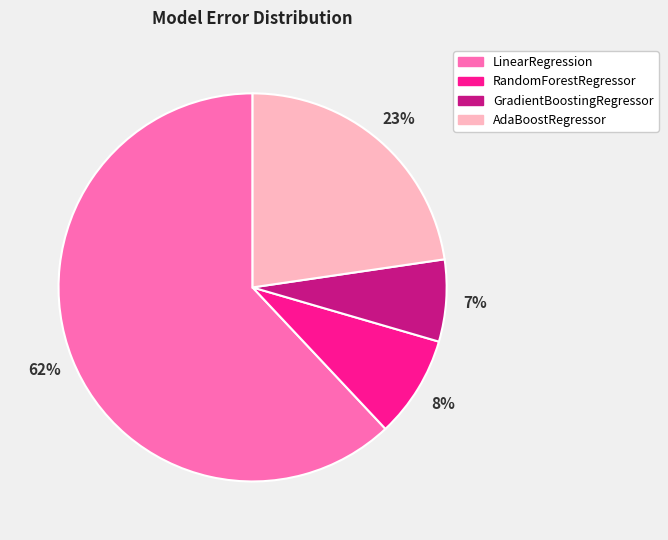

Count the number of slices in the pie.

4